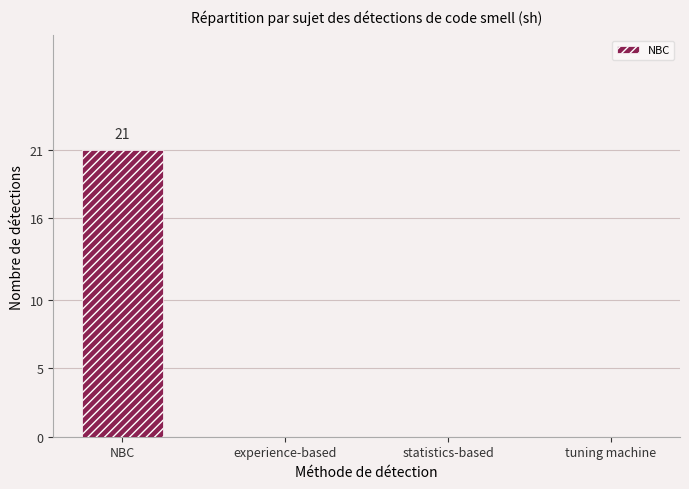

Count the values in the range 0 to 21.

4